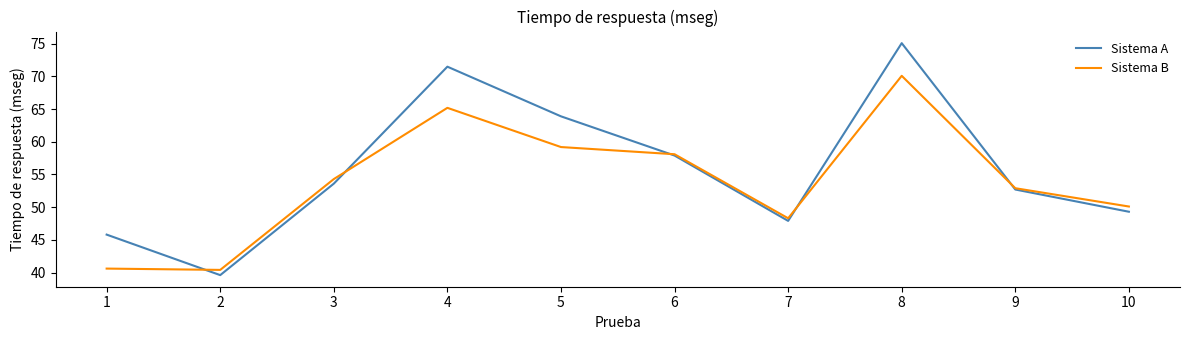

Does the chart have visible grid lines?

No